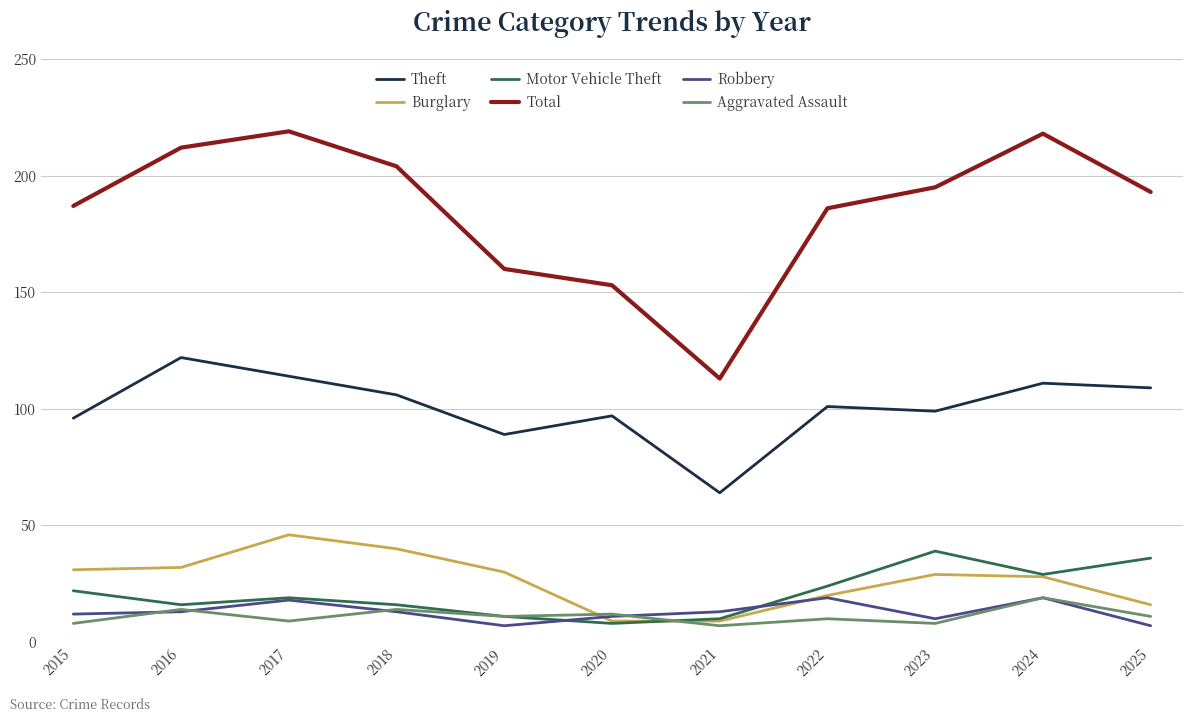

At how many categories does at least one series exceed 49?

11